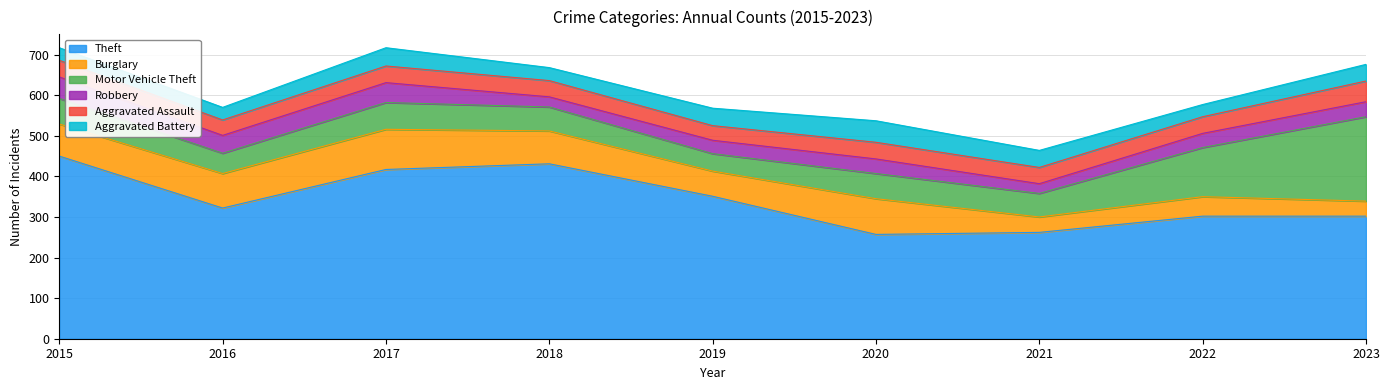

What is the difference between the highest and lowest values at 2023?

265